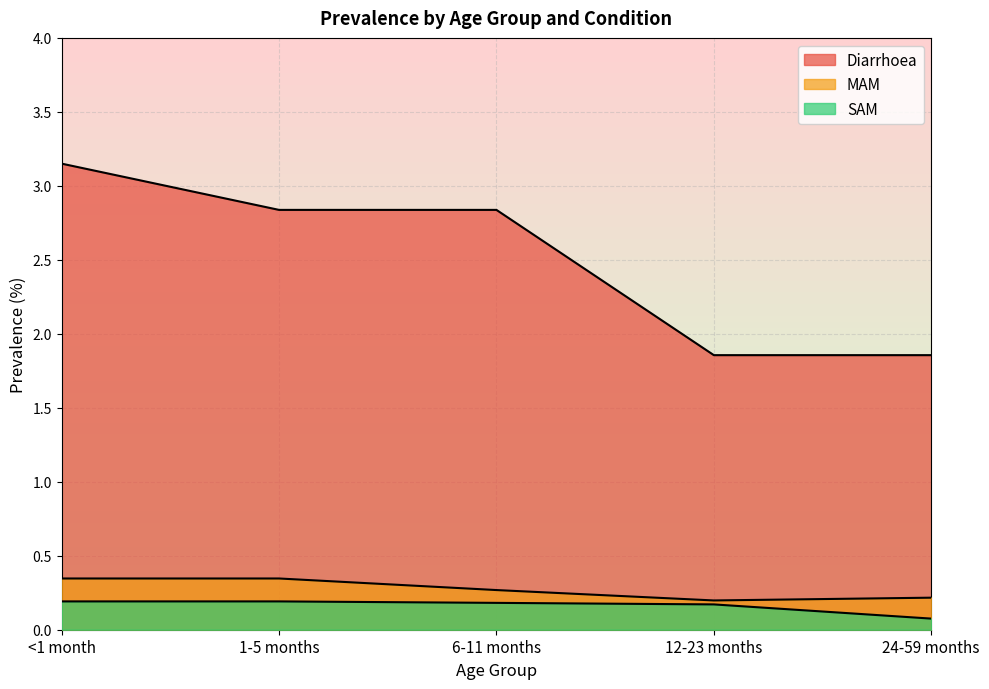

True or false: Diarrhoea has more than 0 interior local peaks.

False